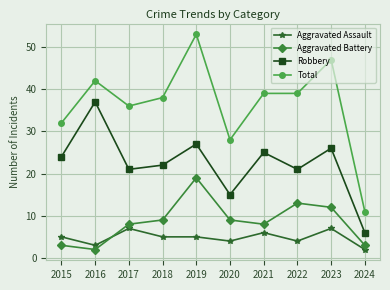

True or false: Aggravated Assault and Robbery cross at least once.

False